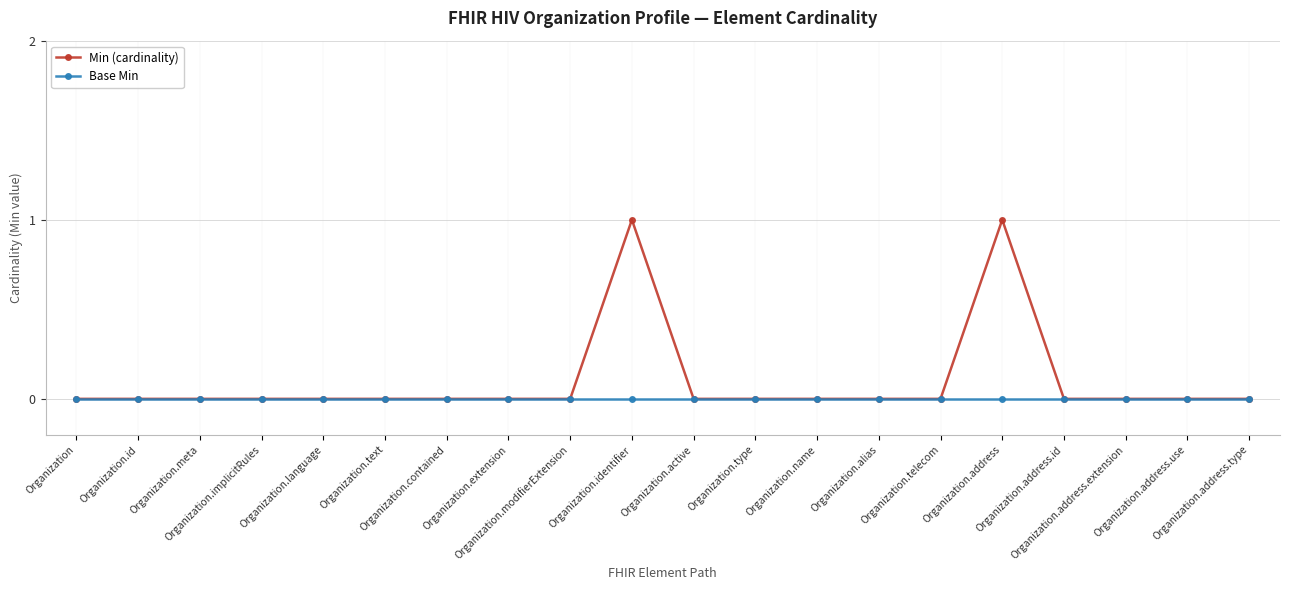

Which series has the widest spread of values?

Min (cardinality)